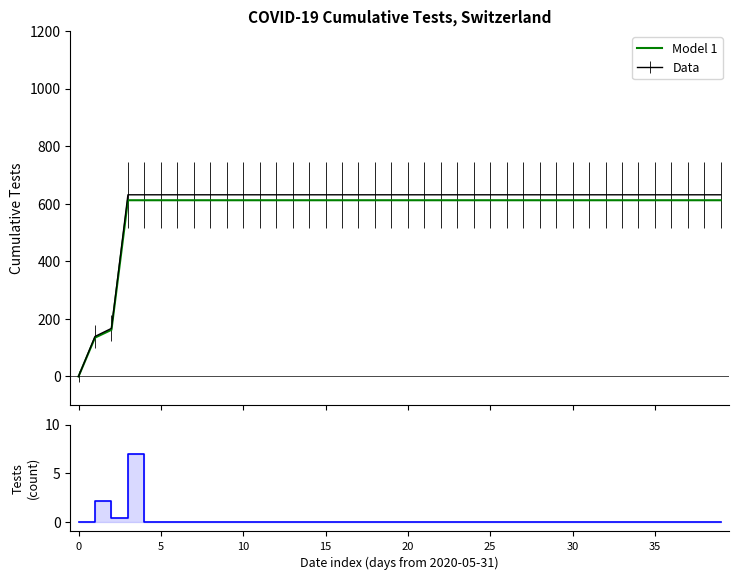

True or false: Model 1 and Daily new tests cross at least once.

False